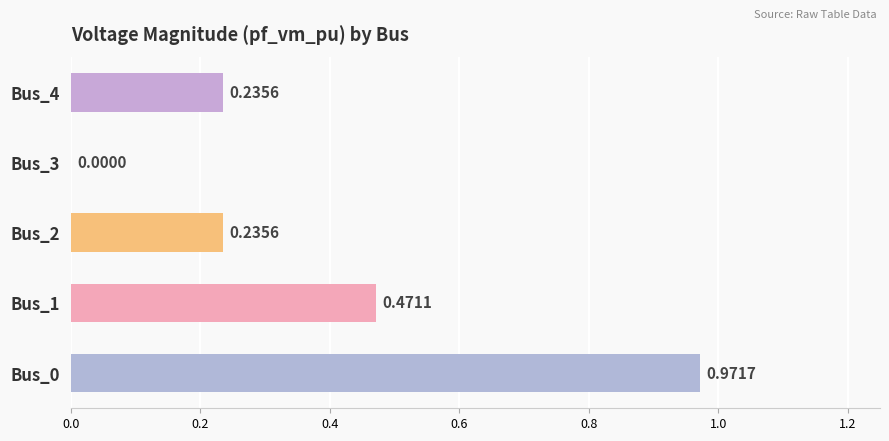

What is the sum of all values?

1.9